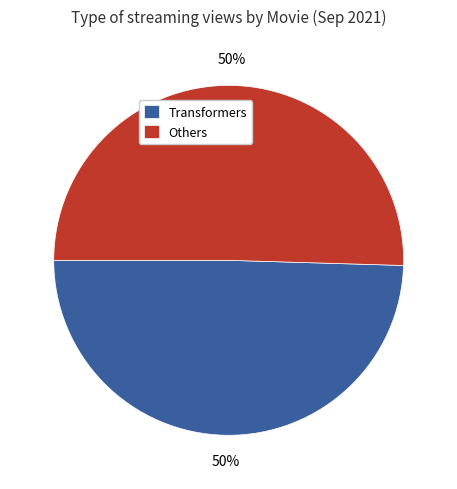

How many segments does this pie chart have?

2